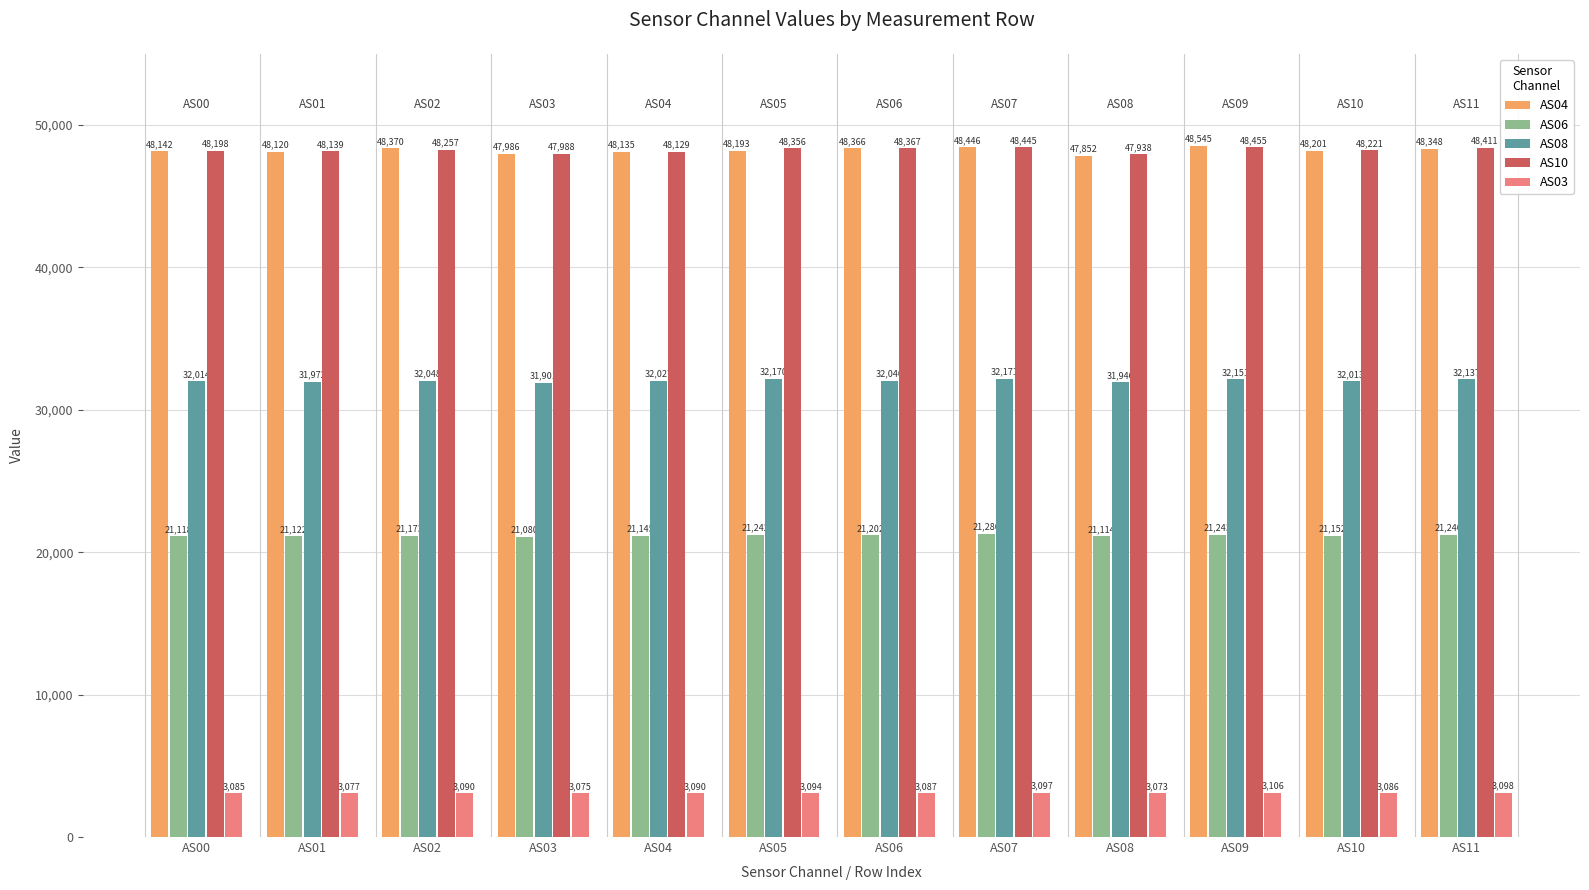

Reading right to left, what are all the values shown in this chart?

AS04: 48348	48201	48545	47852	48446	48366	48193	48135	47986	48370	48120	48142
AS06: 21240	21152	21243	21114	21286	21202	21242	21145	21080	21173	21122	21118
AS08: 32137	32013	32151	31940	32171	32040	32170	32027	31901	32048	31972	32014
AS10: 48411	48221	48455	47938	48445	48367	48356	48129	47988	48257	48139	48198
AS03: 3098	3086	3106	3073	3097	3087	3094	3090	3075	3090	3077	3085